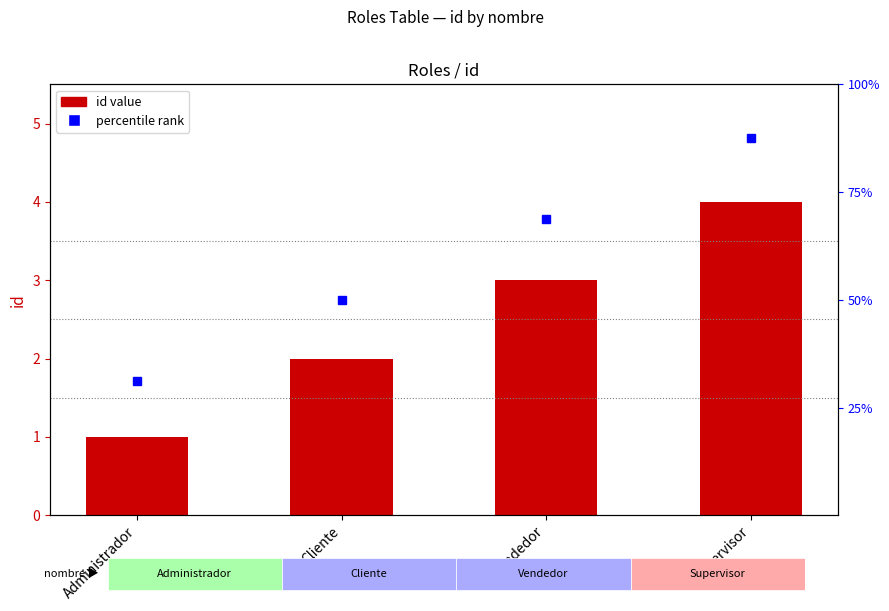

True or false: the data shows 6 at Supervisor.

False